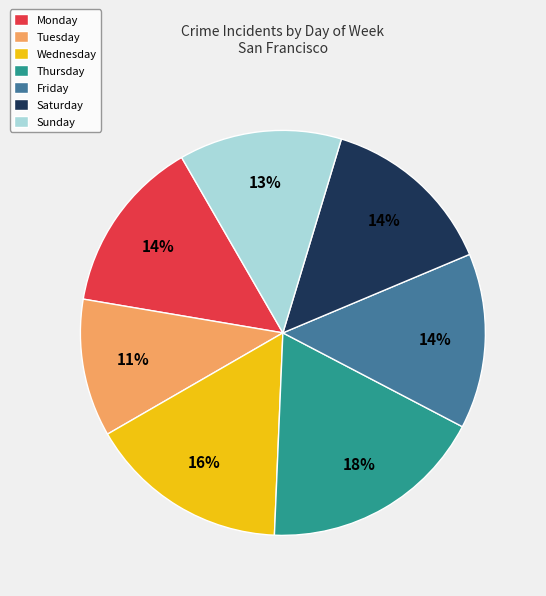

To the nearest percent, what is the combined percentage of Wednesday and Thursday?

34%